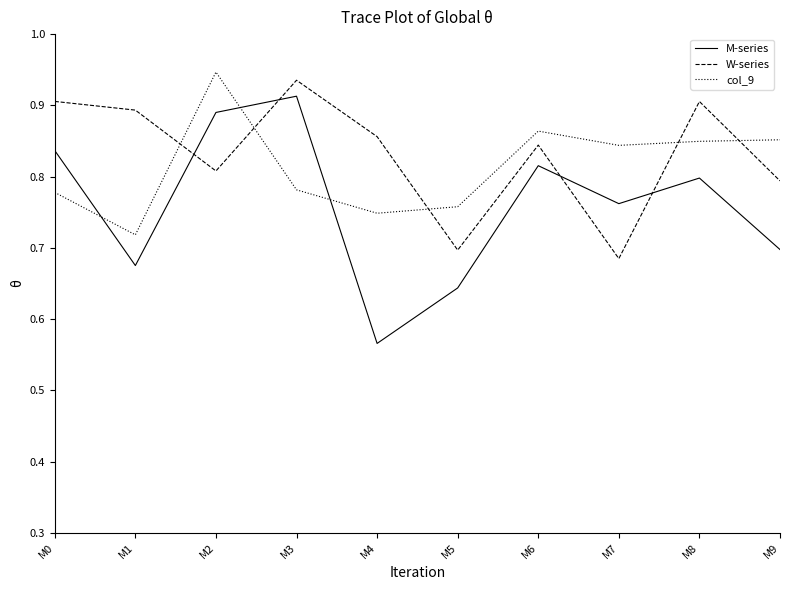

How many interior local valleys does the M-series series have?

3